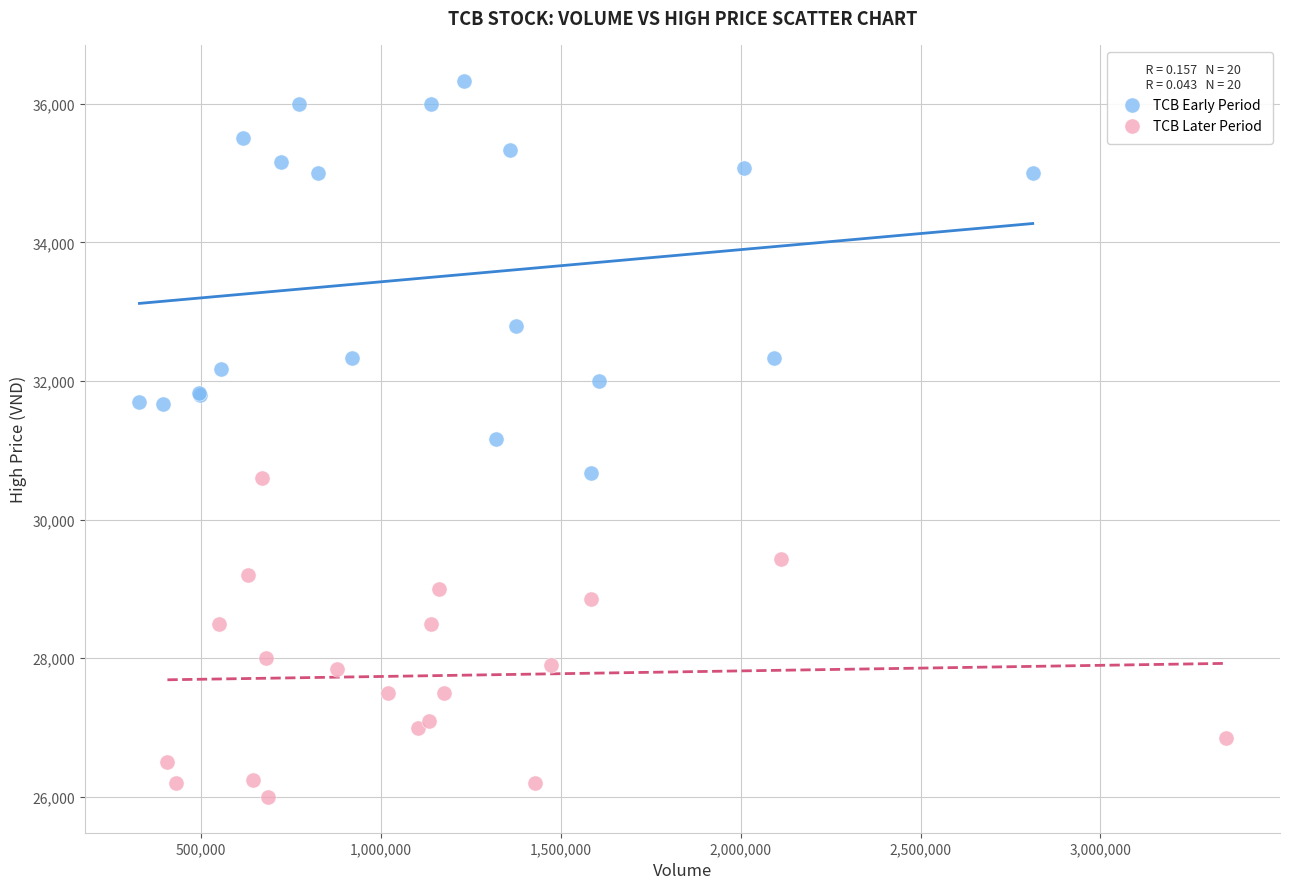

Which series contains the lowest Y value?

TCB Later Period